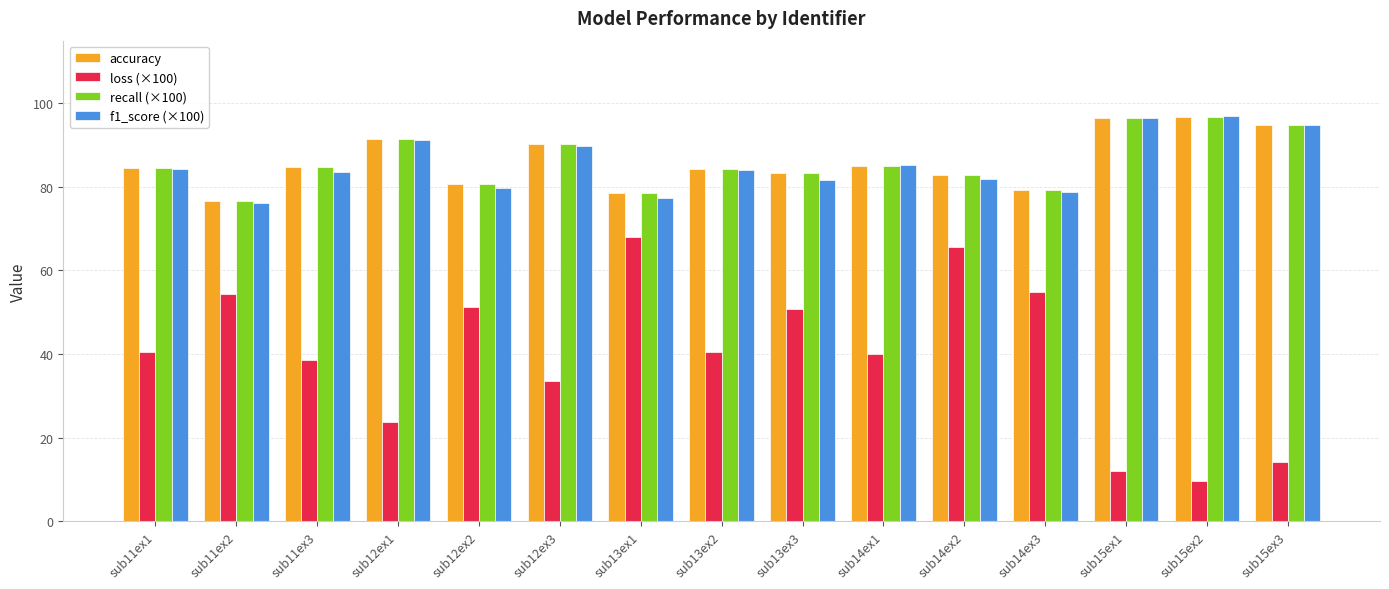

The value of accuracy at sub13ex3 is 140.8. True or false?

False